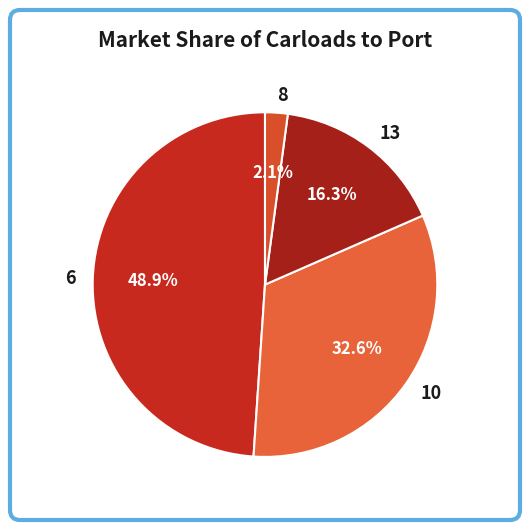

The 13 slice represents 7% of the pie. True or false?

False